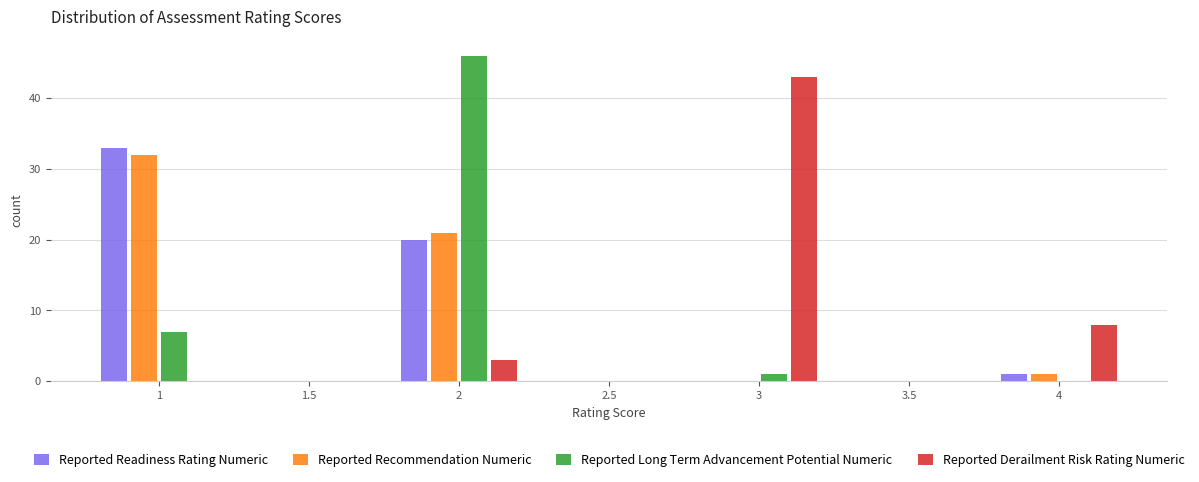

Reading left to right, list every range on the x-axis with the height of the bar of each series over it. The values are not printed on the chart, so give them approximately, as read against the axis.

0.75 to 1.25: Reported Readiness Rating Numeric=33	Reported Recommendation Numeric=32	Reported Long Term Advancement Potential Numeric=7	Reported Derailment Risk Rating Numeric=0
1.25 to 1.75: Reported Readiness Rating Numeric=0	Reported Recommendation Numeric=0	Reported Long Term Advancement Potential Numeric=0	Reported Derailment Risk Rating Numeric=0
1.75 to 2.25: Reported Readiness Rating Numeric=20	Reported Recommendation Numeric=21	Reported Long Term Advancement Potential Numeric=46	Reported Derailment Risk Rating Numeric=3
2.25 to 2.75: Reported Readiness Rating Numeric=0	Reported Recommendation Numeric=0	Reported Long Term Advancement Potential Numeric=0	Reported Derailment Risk Rating Numeric=0
2.75 to 3.25: Reported Readiness Rating Numeric=0	Reported Recommendation Numeric=0	Reported Long Term Advancement Potential Numeric=1	Reported Derailment Risk Rating Numeric=43
3.25 to 3.75: Reported Readiness Rating Numeric=0	Reported Recommendation Numeric=0	Reported Long Term Advancement Potential Numeric=0	Reported Derailment Risk Rating Numeric=0
3.75 to 4.25: Reported Readiness Rating Numeric=1	Reported Recommendation Numeric=1	Reported Long Term Advancement Potential Numeric=0	Reported Derailment Risk Rating Numeric=8